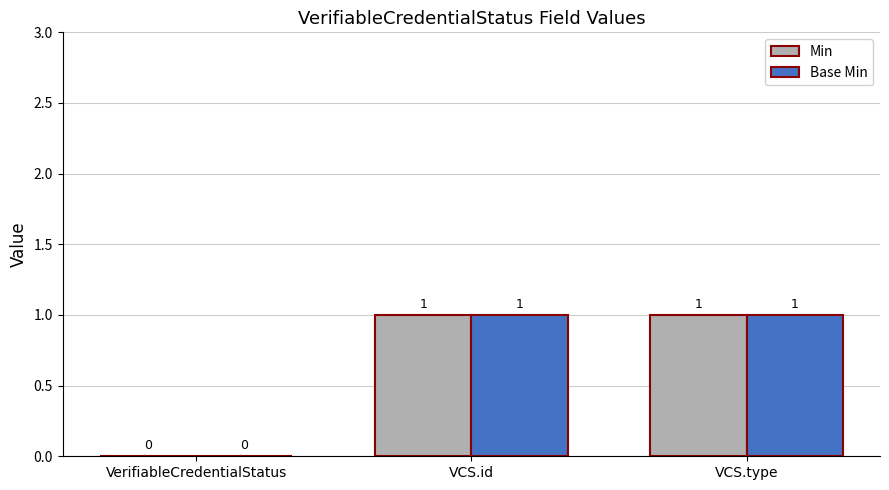

Reading left to right, what are all the values shown in this chart?

Min: VerifiableCredentialStatus=0	VCS.id=1	VCS.type=1
Base Min: VerifiableCredentialStatus=0	VCS.id=1	VCS.type=1